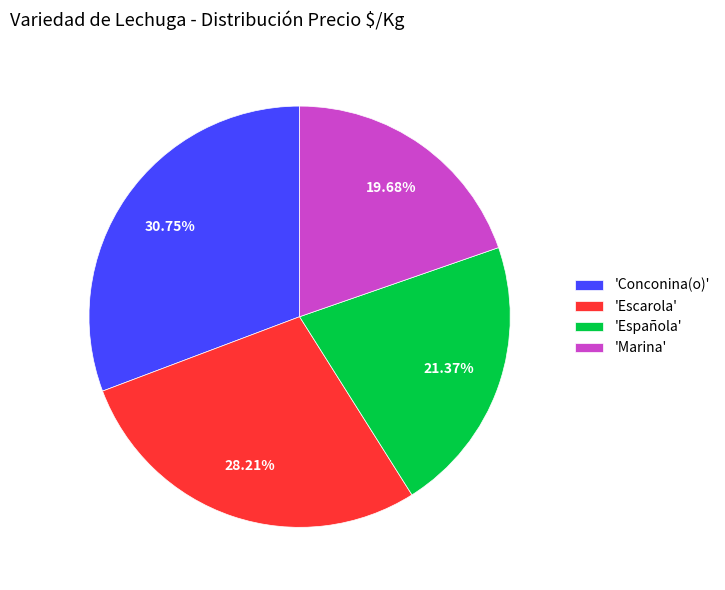

To the nearest percent, what is the difference between the largest and smallest slice percentages?

11%